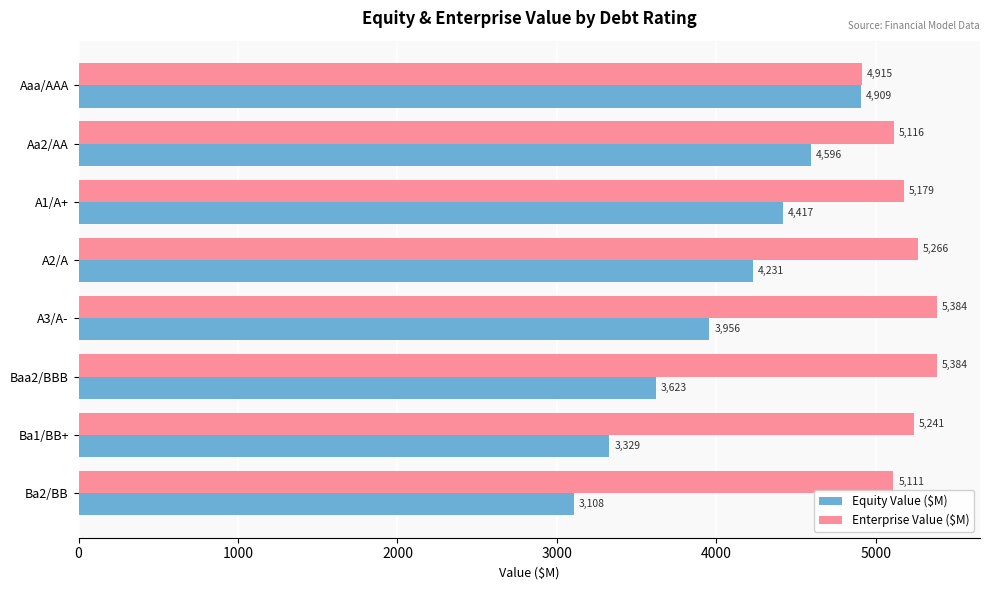

How many values in the Equity Value ($M) series are below 4231?

4